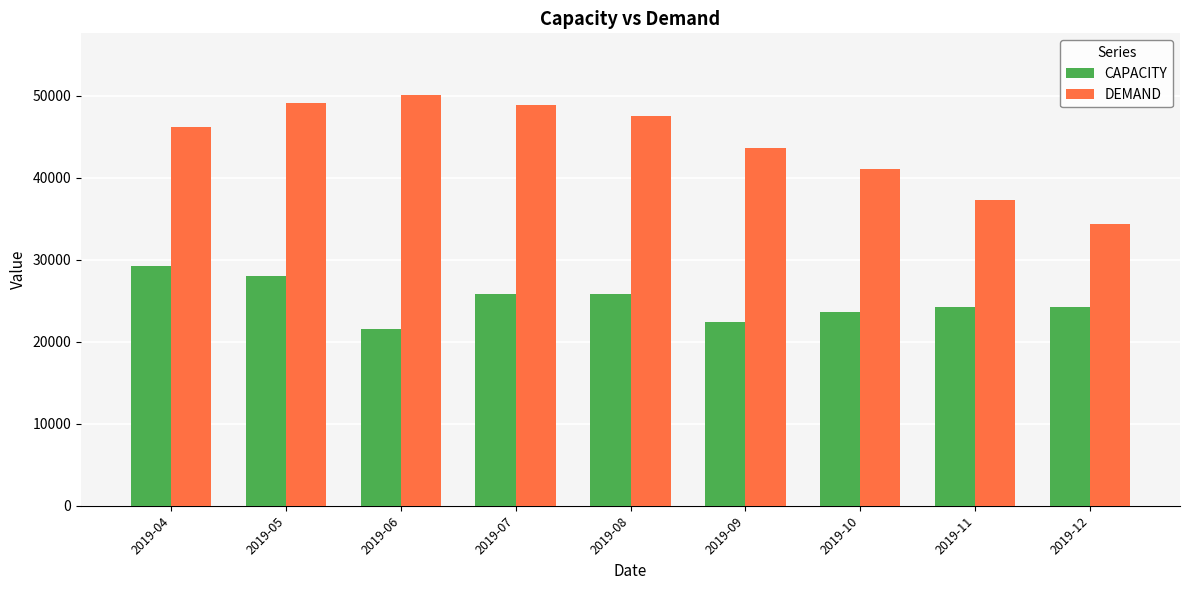

What is the minimum value shown in the chart?

21596